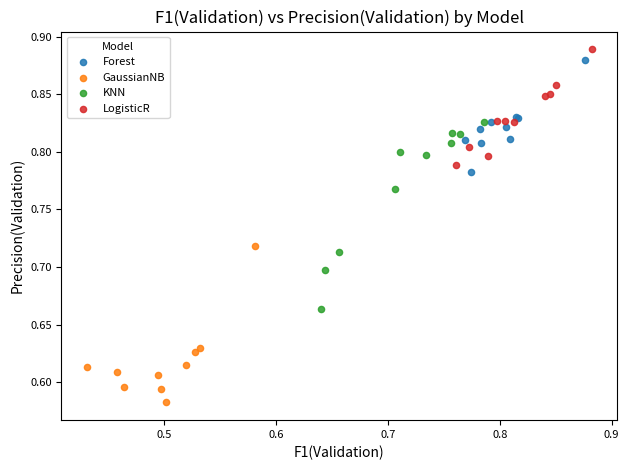

Which series contains the highest Y value?

LogisticR